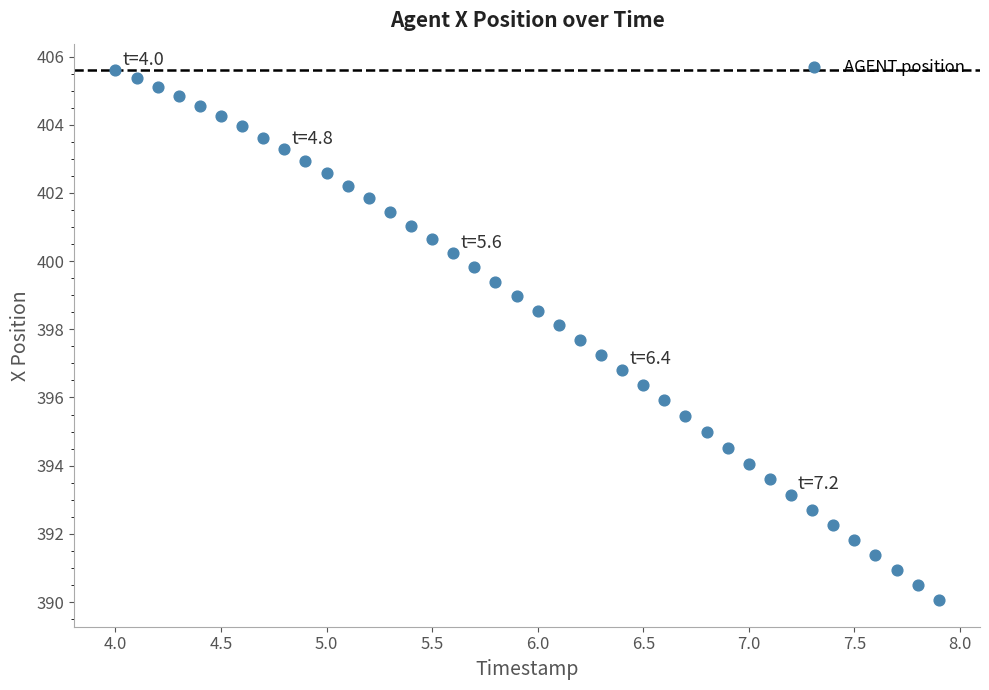

What is the range of X values (max minus min)?

3.9